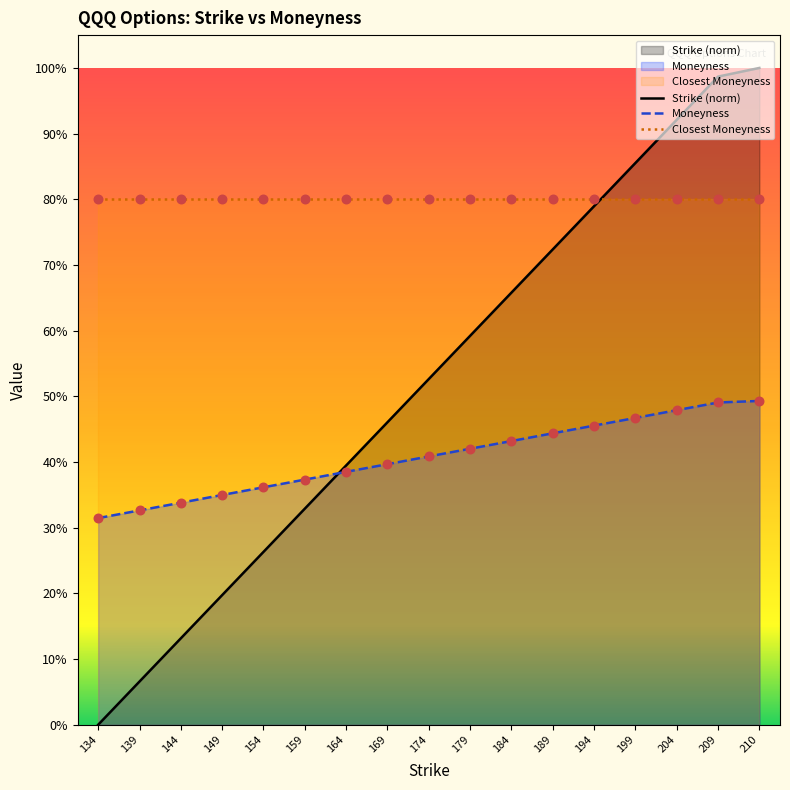

Which series reaches the maximum Y coordinate?

Strike (norm)